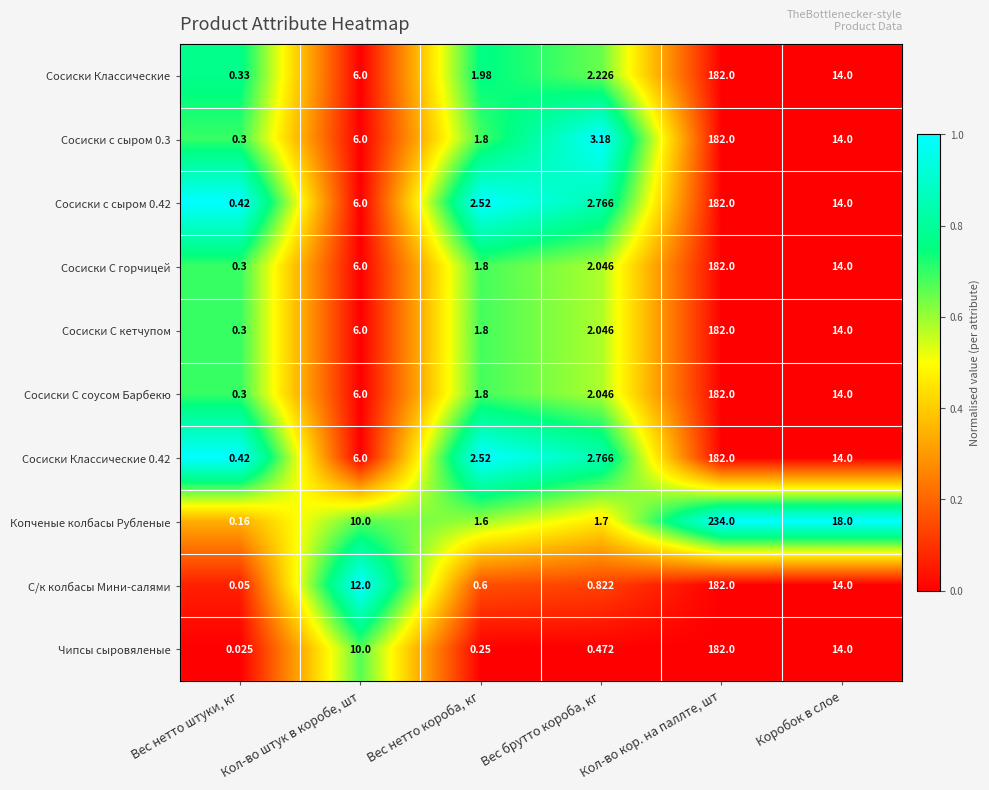

Rank the categories by Чипсы сыровяленые value from lowest to highest.

Вес нетто штуки, кг, Вес нетто короба, кг, Вес брутто короба, кг, Кол-во штук в коробе, шт, Коробок в слое, Кол-во кор. на паллте, шт